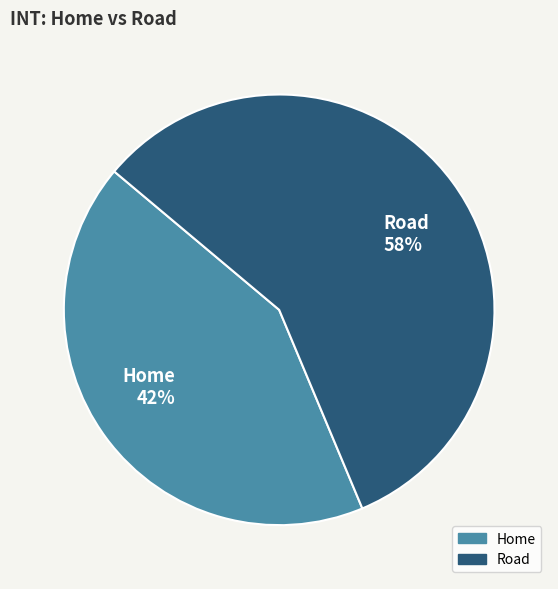

Approximately how many times larger is the value at Home compared to Road?

0.7